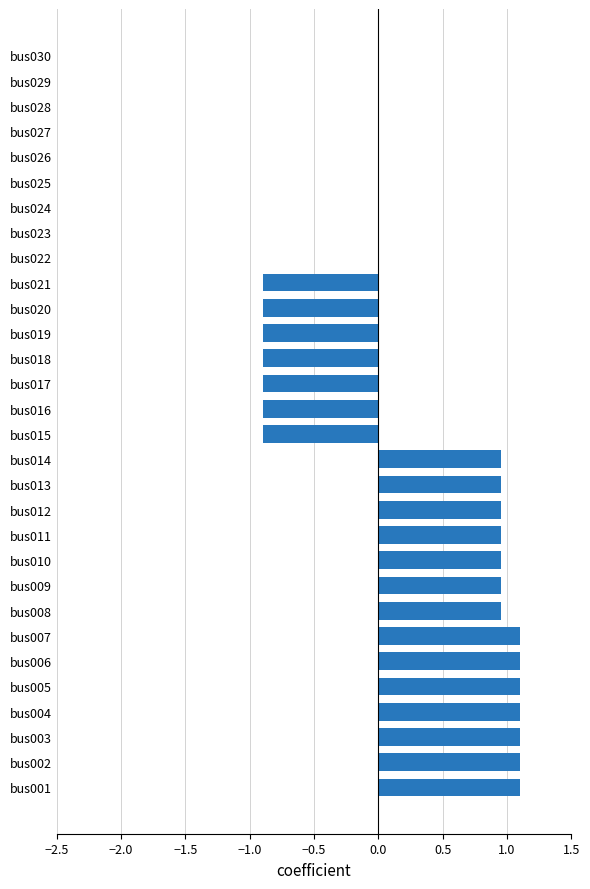

What is the sum of all values?

8.1